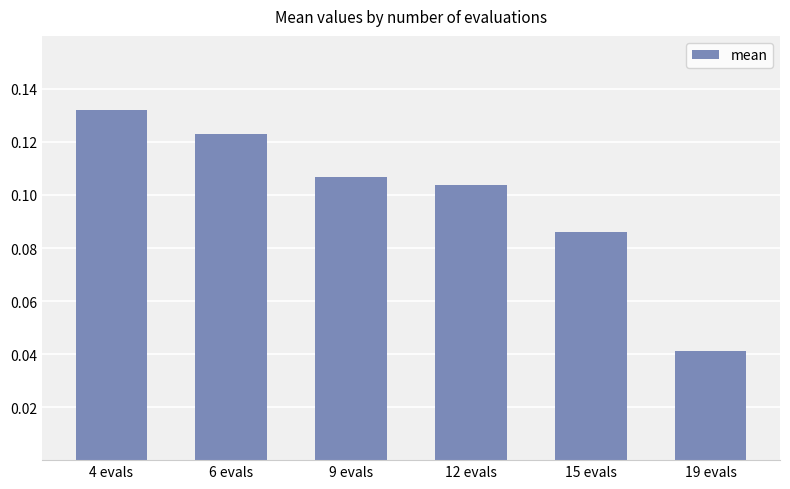

What is the label of the 1st bar from the right?

19 evals